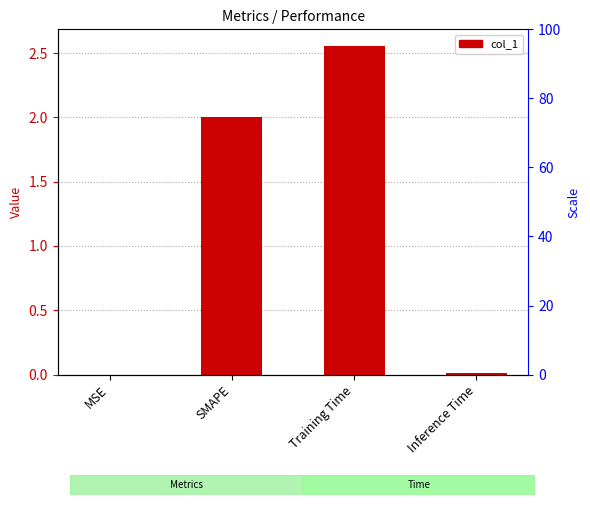

How many categories are shown in the chart?

4